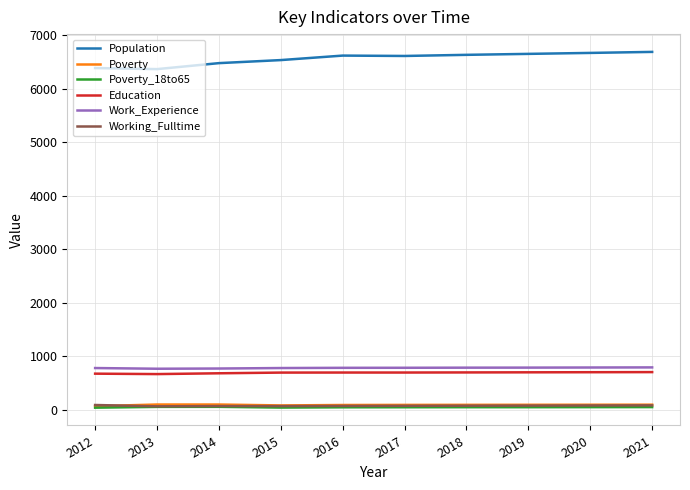

Is the value of Population at 2019 greater than the value of Poverty at 2012?

Yes